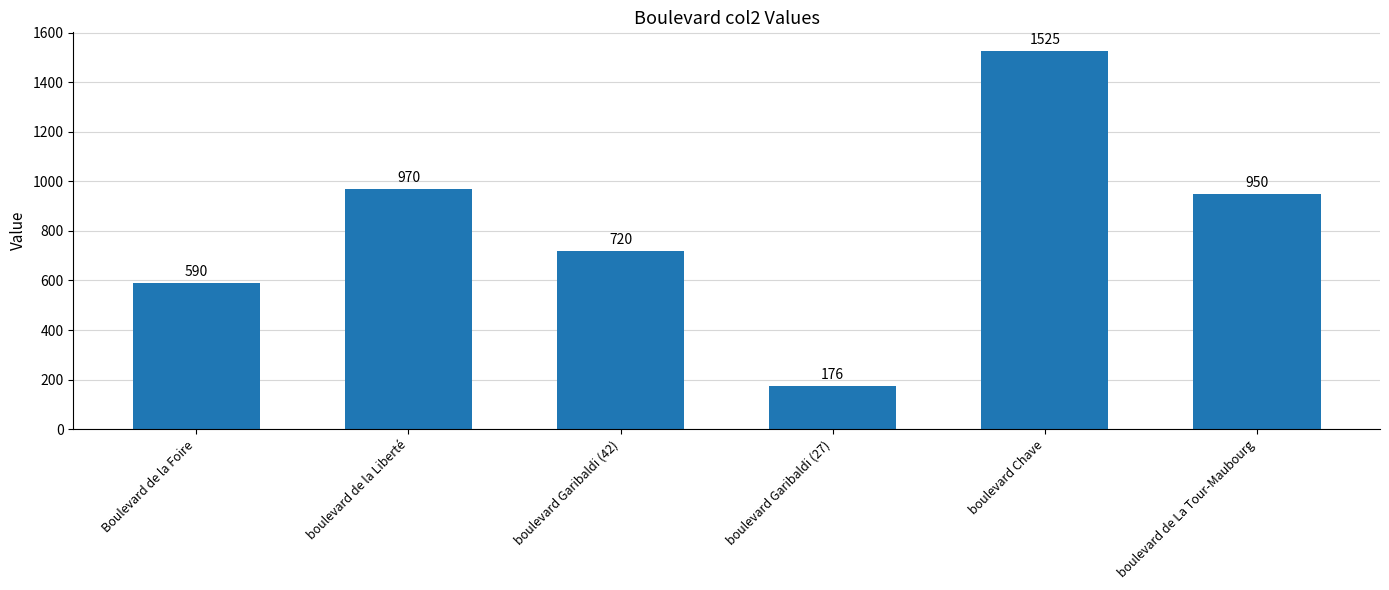

True or false: the data shows 1525 at boulevard Chave.

True